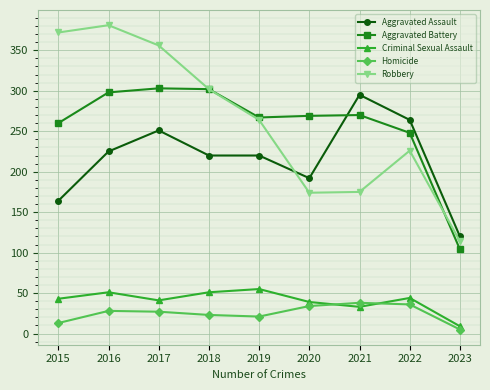

How many times do Criminal Sexual Assault and Homicide cross each other?

2